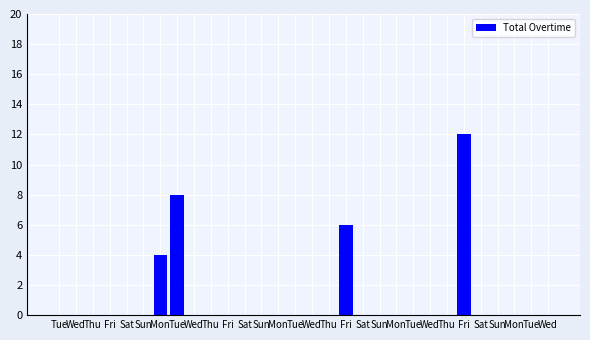

Rank the categories by value from lowest to highest.

Tue, Wed, Thu, Fri, Sat, Sun, Wed, Thu, Fri, Sat, Sun, Mon, Tue, Wed, Thu, Sat, Sun, Mon, Tue, Wed, Thu, Sat, Sun, Mon, Tue, Wed, Mon, Fri, Tue, Fri